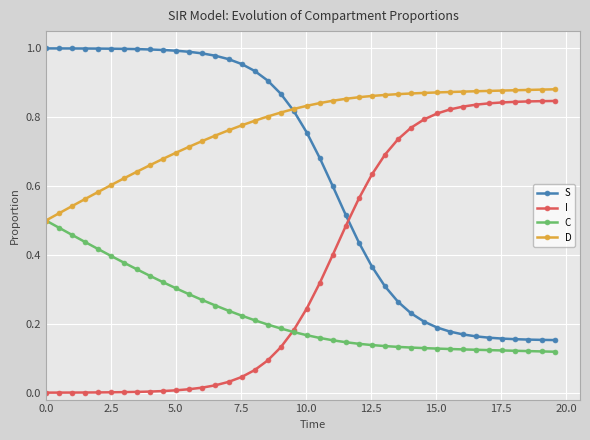

Which series has the largest total across all categories?

D